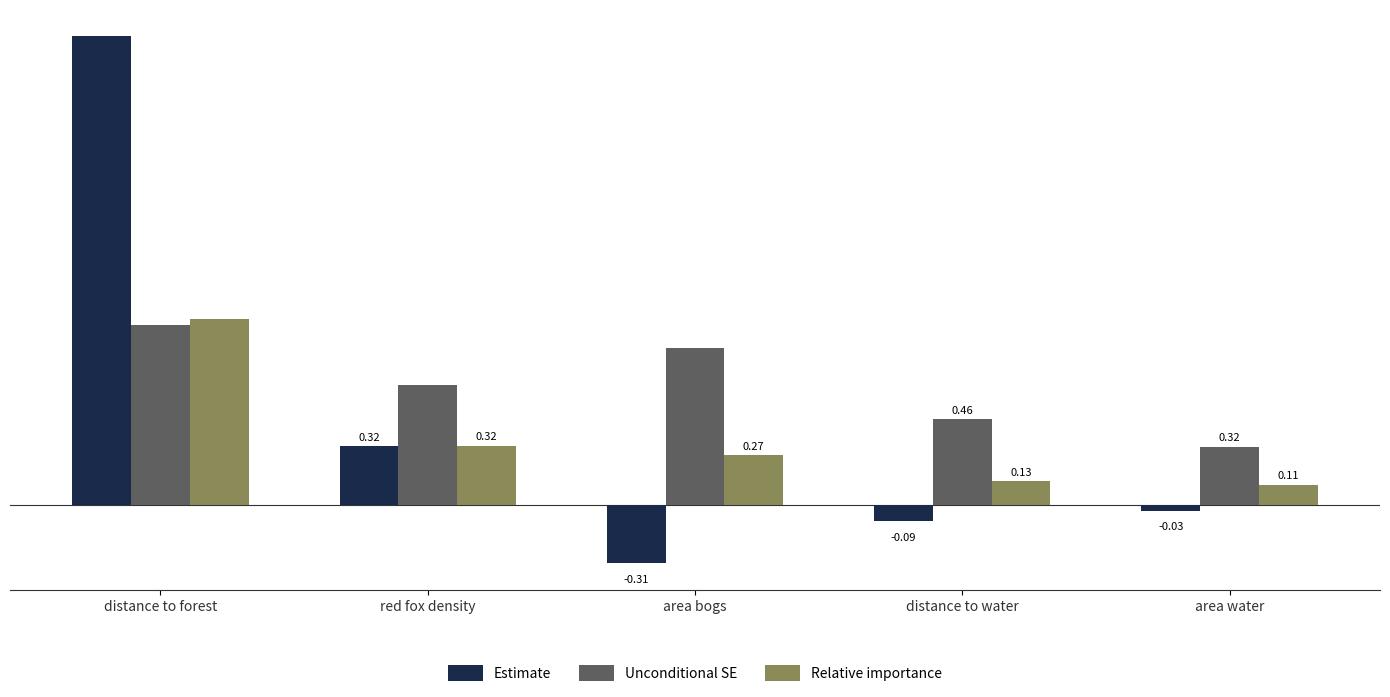

What is the total value across all series at area water?

0.4